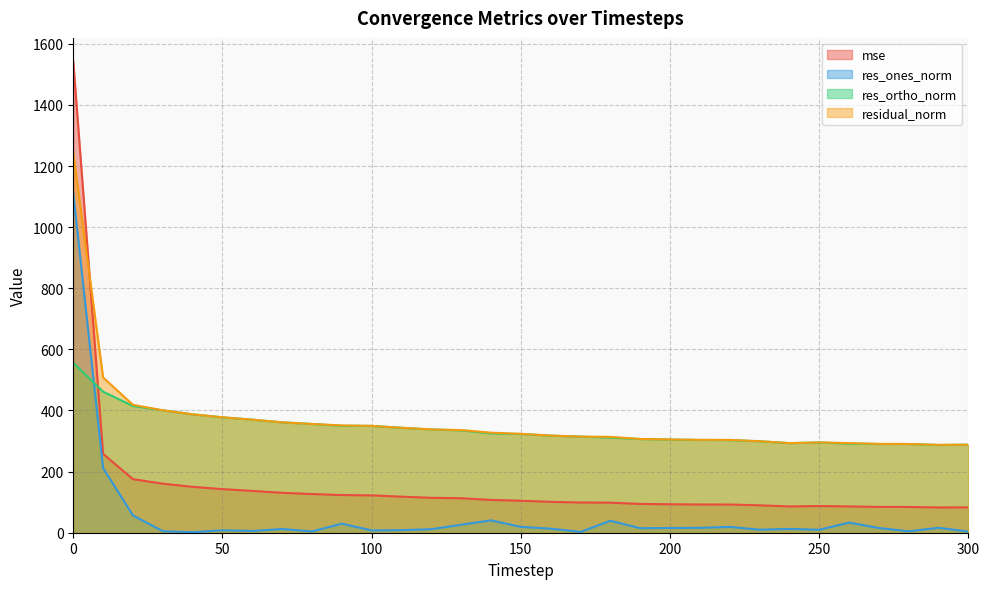

Which series changed the most between 80 and 190?

res_ortho_norm